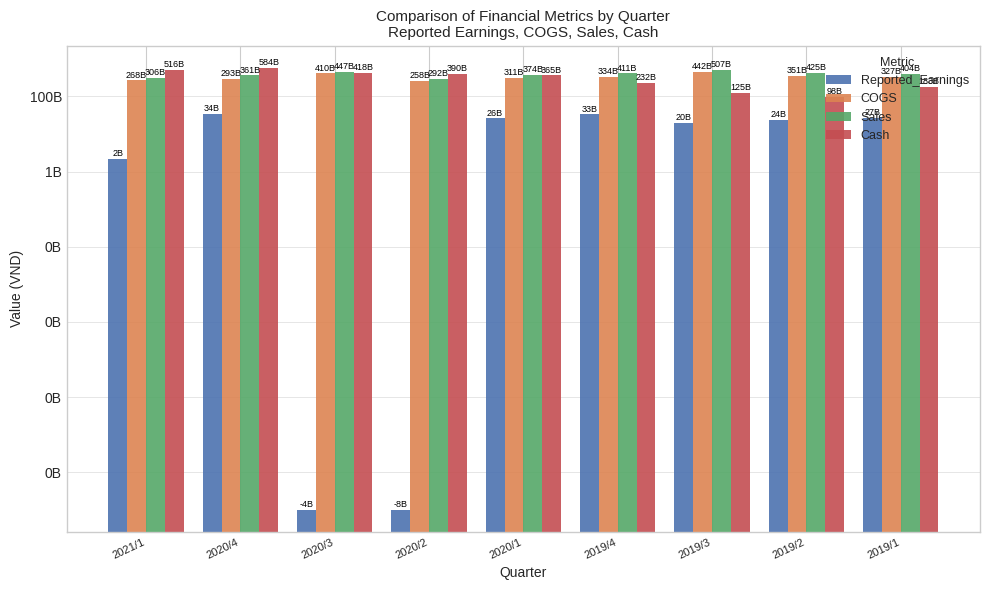

Which series has the largest range (max minus min)?

Cash